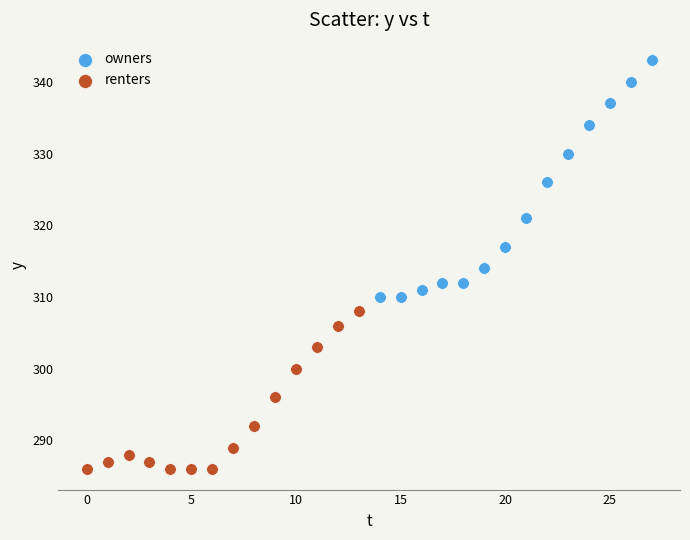

Which series contains the lowest Y value?

renters